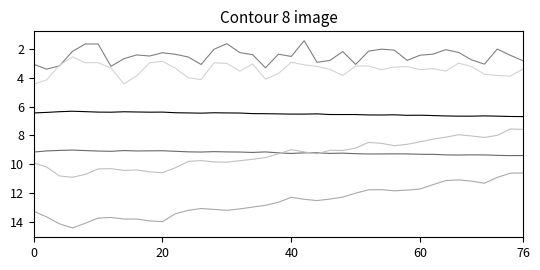

How many lines are shown in the chart?

6